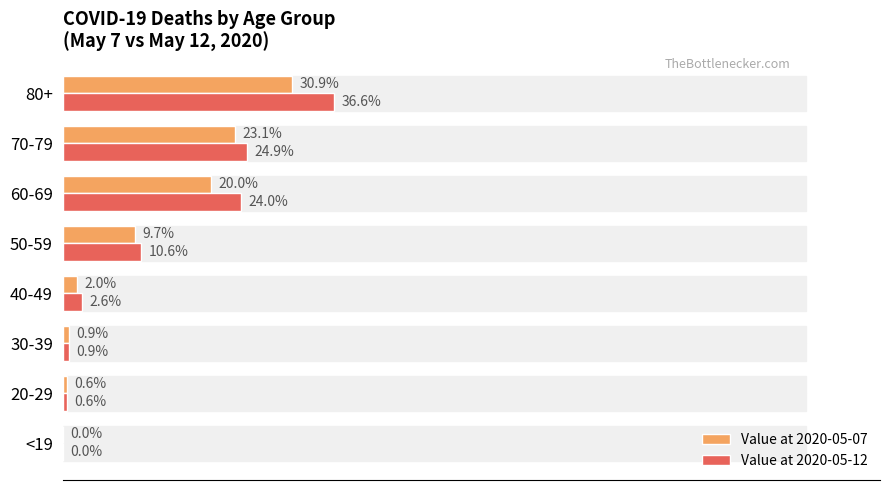

Between 20-29 and 50-59, which series saw the biggest shift?

Value at 2020-05-12